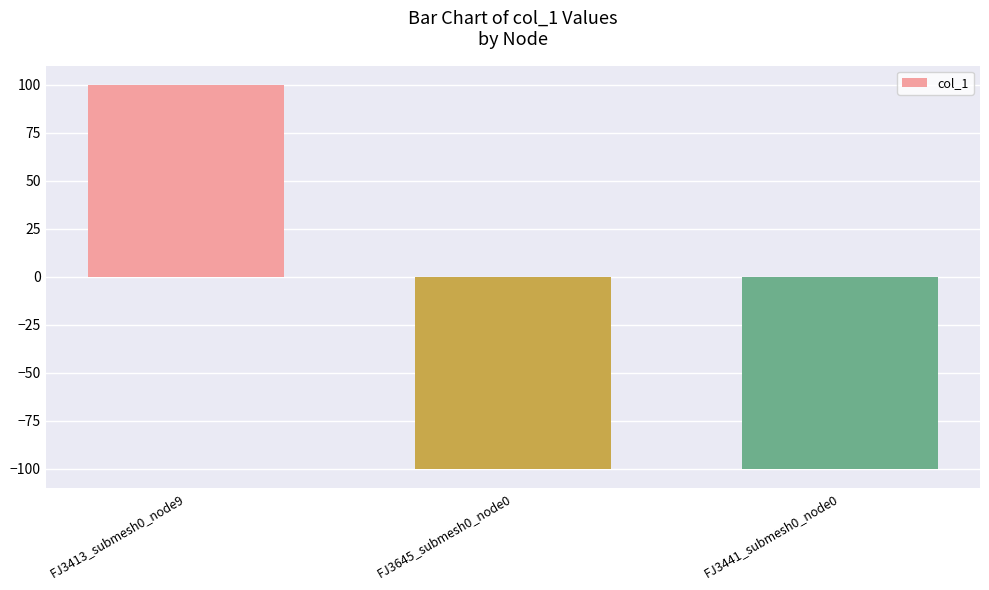

What is the sum of all values?

-100